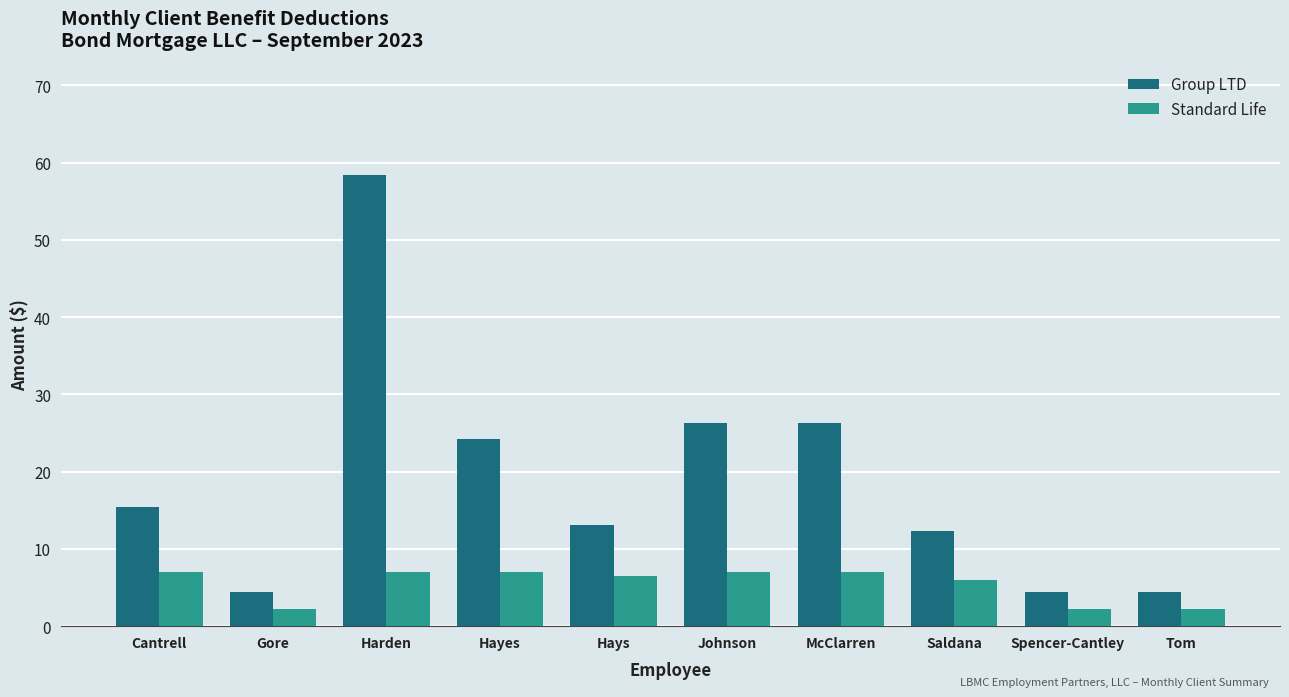

Reading left to right, extract all data points from this chart.

Group LTD: 15.5	4.4	58.3	24.3	13.1	26.3	26.3	12.3	4.4	4.4
Standard Life: 7.0	2.2	7.0	7.0	6.4	7.0	7.0	6.0	2.2	2.2